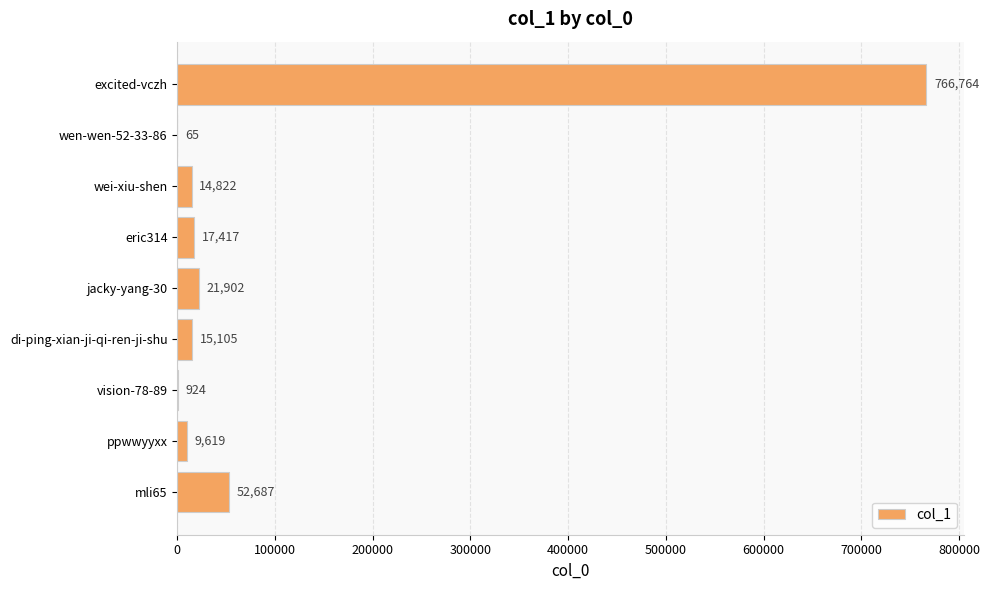

Are the bars horizontal?

Yes